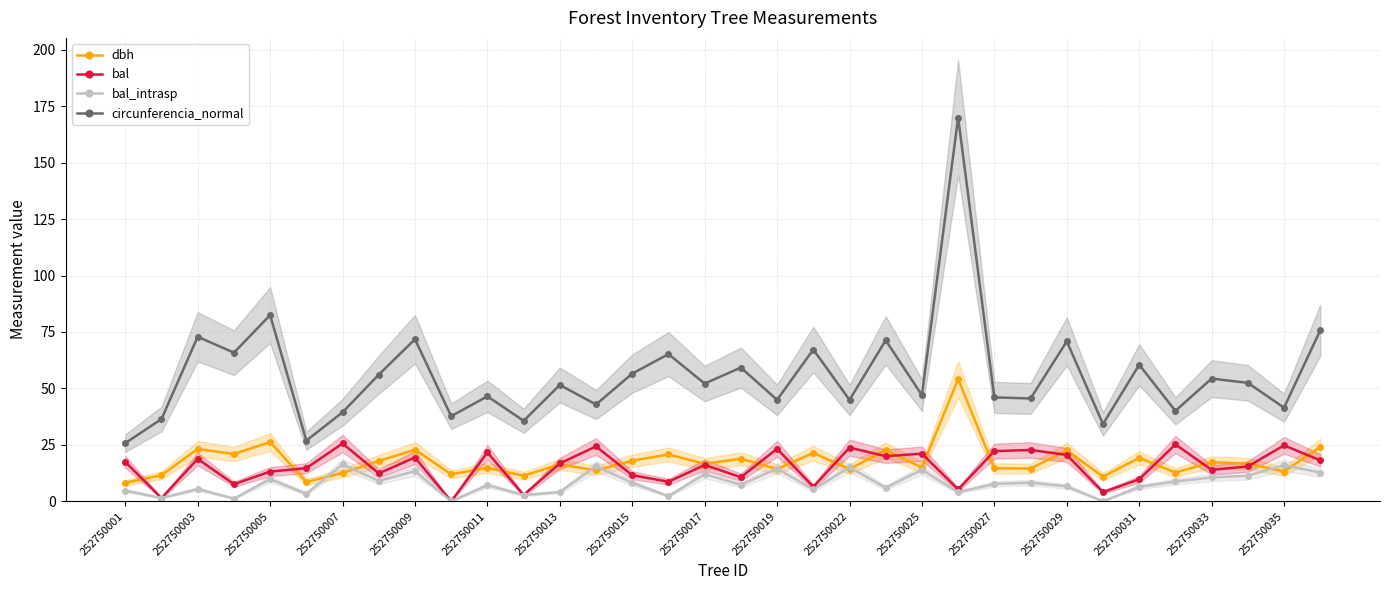

Where is the first local maximum for dbh?

252750003